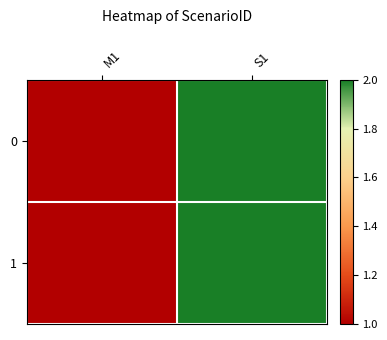

Which label corresponds to the smallest value in the chart?

M1